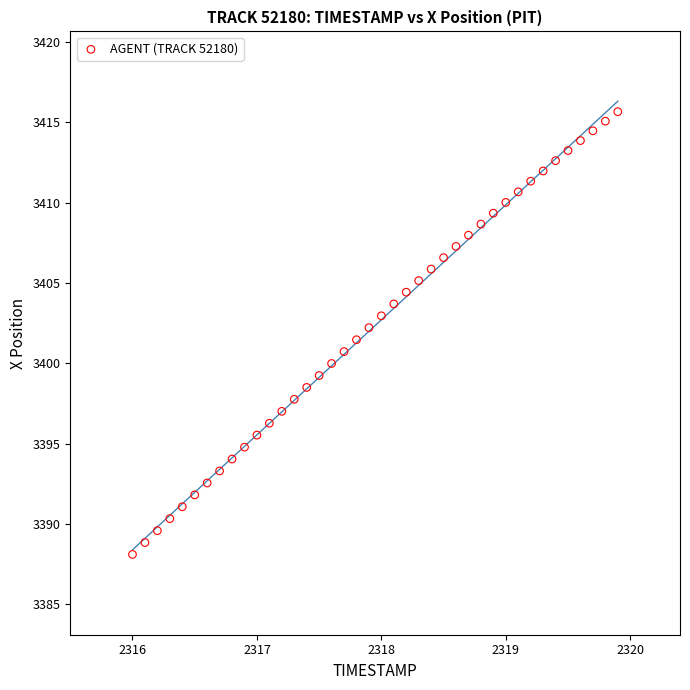

What is the range of Y values (max minus min)?

27.6